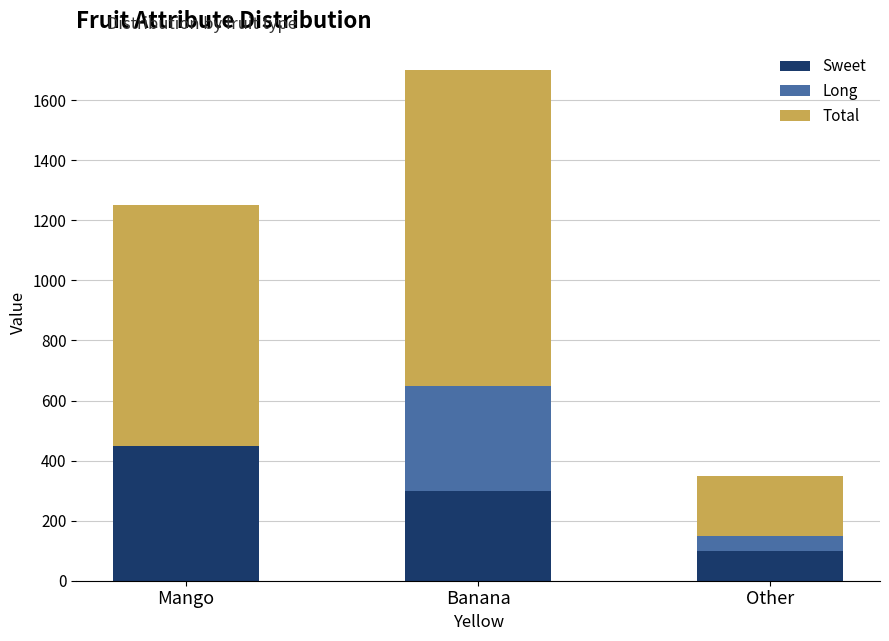

At which category is the sum across all series the highest?

Banana